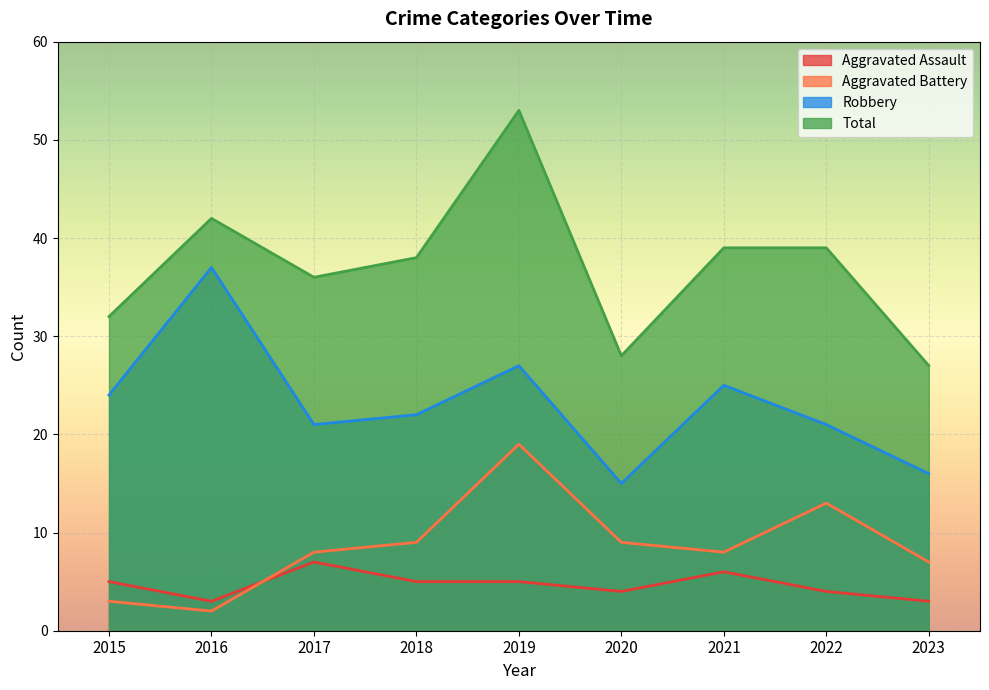

What are all the series names shown in the legend?

Aggravated Assault, Aggravated Battery, Robbery, Total